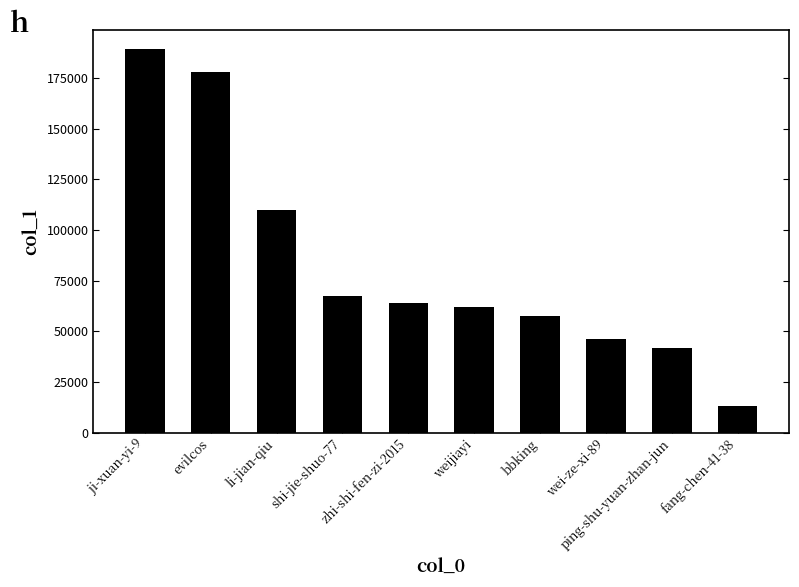

What is the sum of the values at bbking and wei-ze-xi-89?

103332